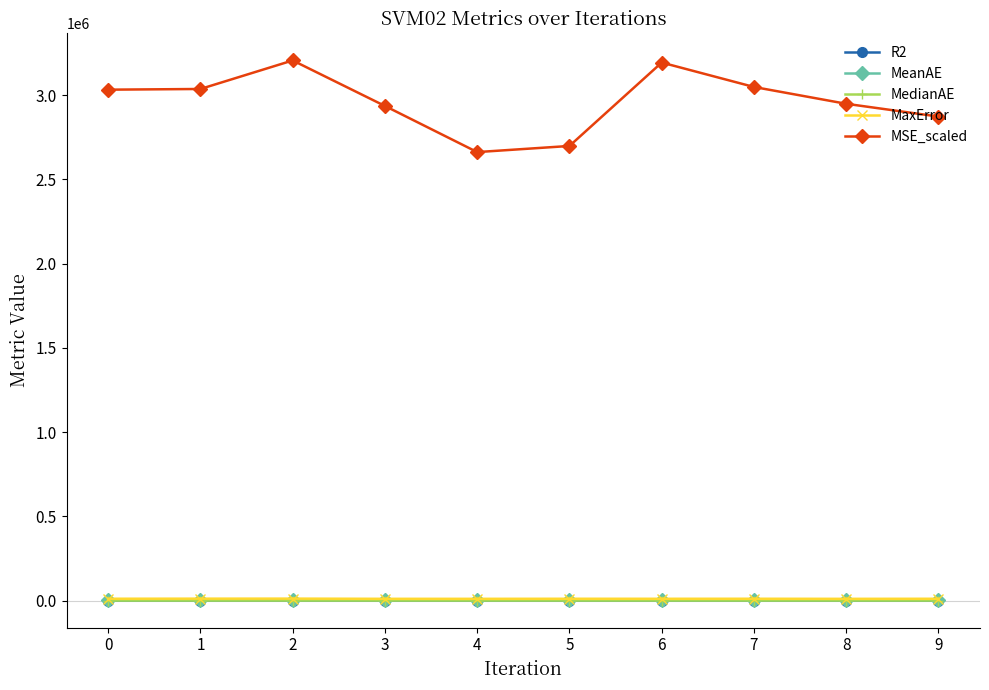

What is the sum of all MeanAE values?

9978.3